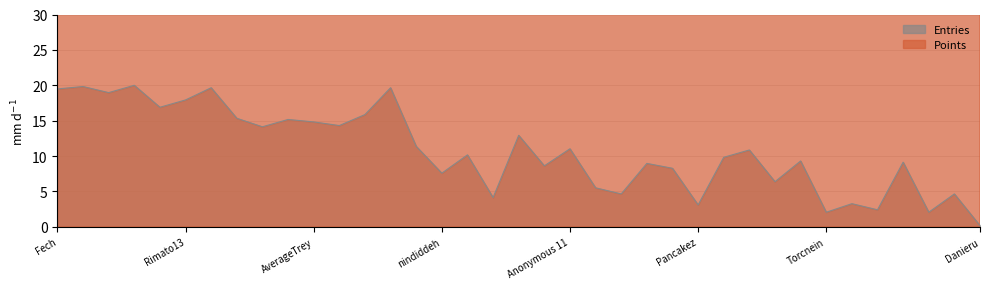

How many series are shown in this chart?

2